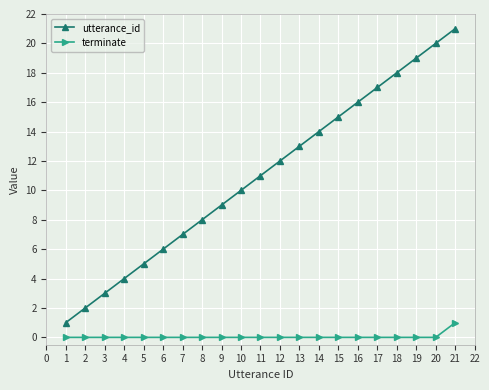

At 1, list the series in order from smallest to largest.

terminate, utterance_id